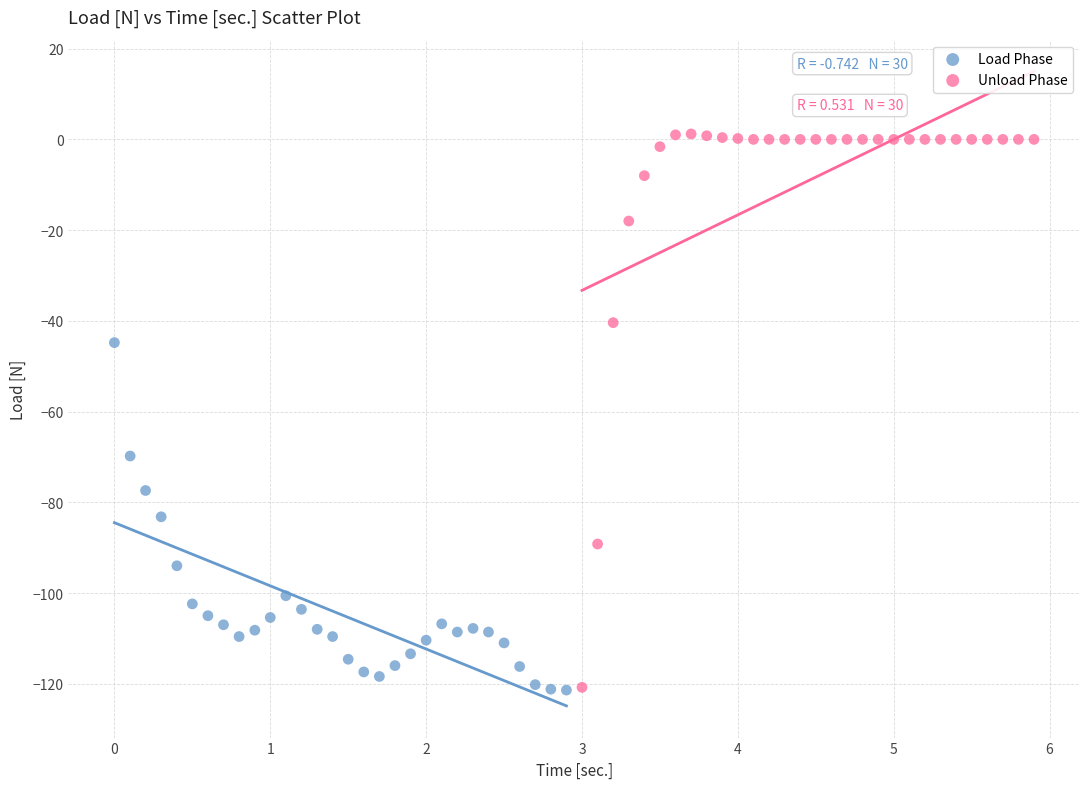

Which series has the largest Y range (max minus min)?

Unload Phase